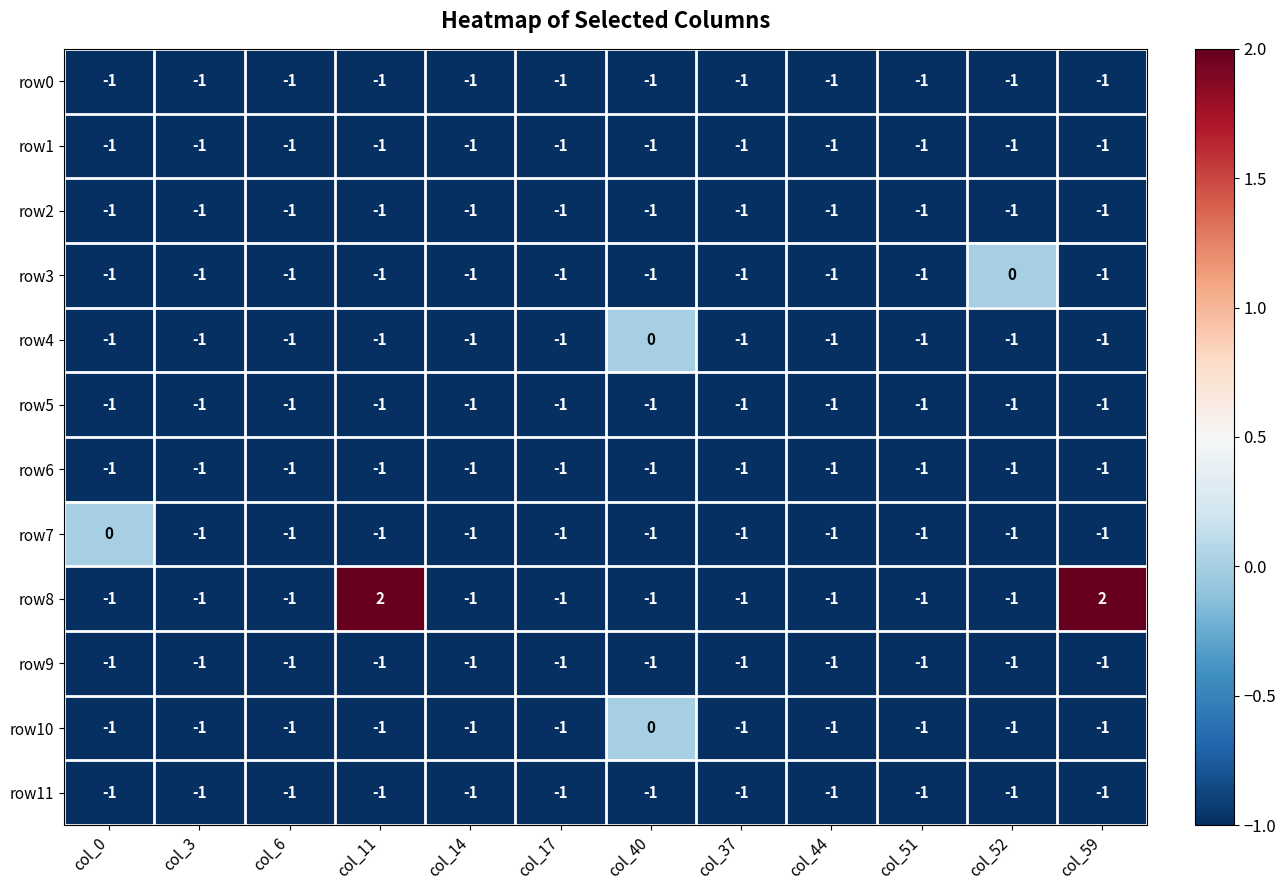

The value of row6 at col_59 is -1. True or false?

True